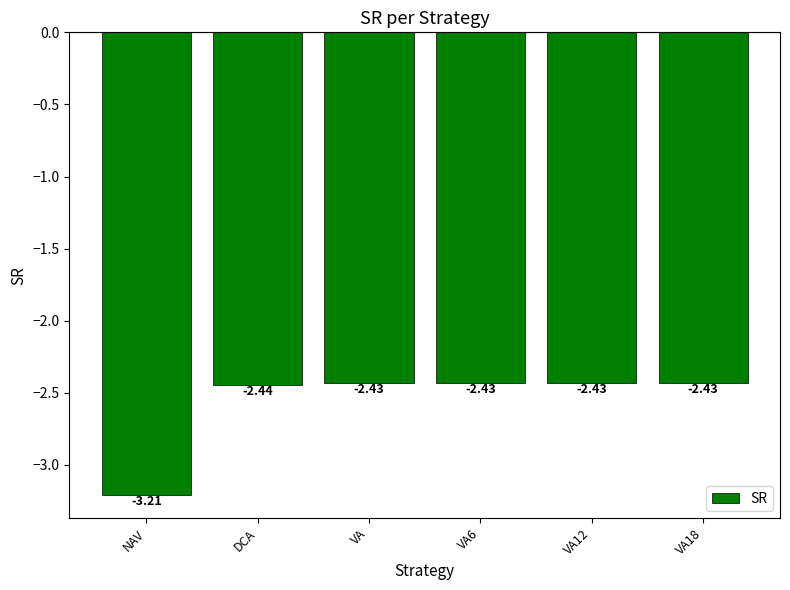

At which category does the chart reach its minimum across all series?

NAV